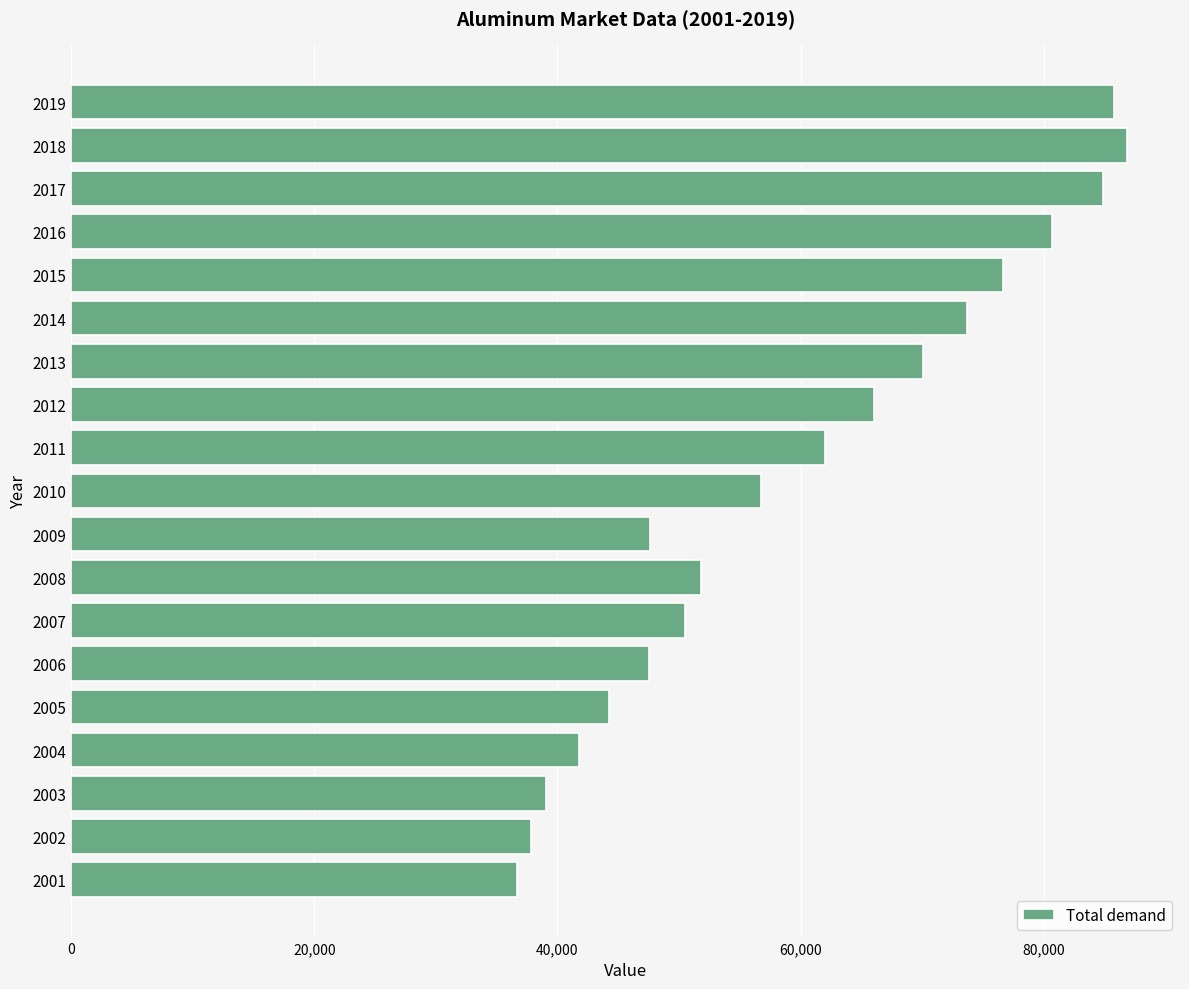

What is the maximum value shown in the chart?

86886.1